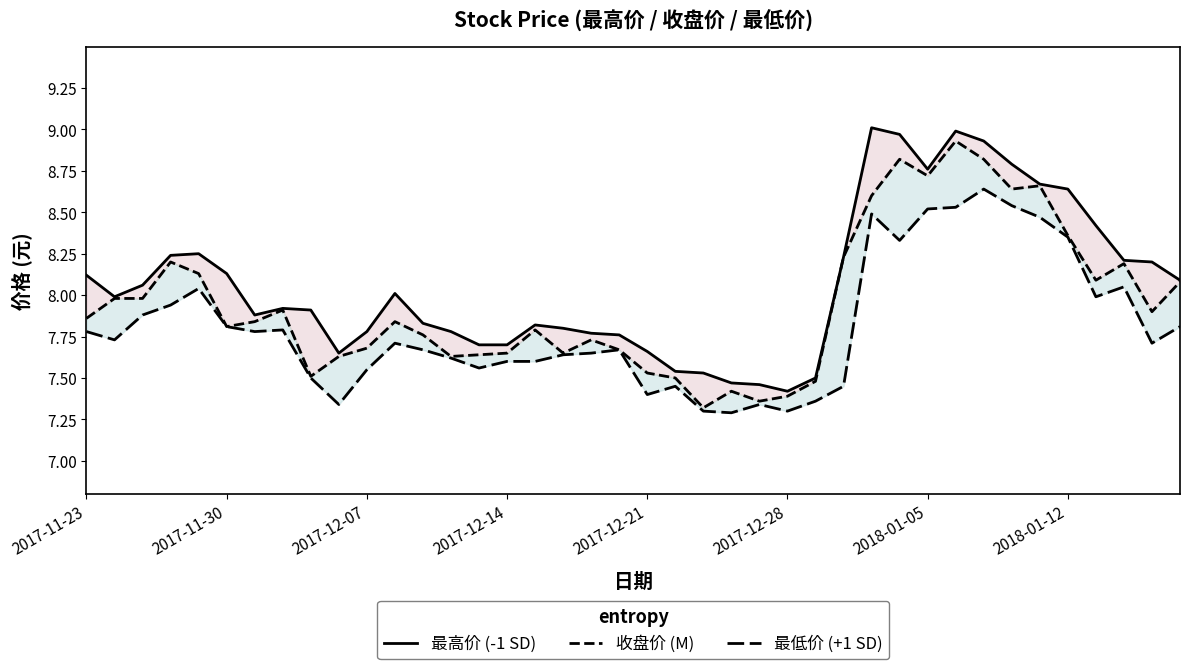

Reading left to right, list all the values displayed in this chart.

最高价 (-1 SD): 8.1	8.0	8.1	8.2	8.2	8.1	7.9	7.9	7.9	7.7	7.8	8.0	7.8	7.8	7.7	7.7	7.8	7.8	7.8	7.8	7.7	7.5	7.5	7.5	7.5	7.4	7.5	8.2	9.0	9.0	8.8	9.0	8.9	8.8	8.7	8.6	8.4	8.2	8.2	8.1
收盘价 (M): 7.9	8.0	8.0	8.2	8.1	7.8	7.8	7.9	7.5	7.6	7.7	7.8	7.8	7.6	7.6	7.7	7.8	7.7	7.7	7.7	7.5	7.5	7.3	7.4	7.4	7.4	7.5	8.2	8.6	8.8	8.7	8.9	8.8	8.6	8.7	8.4	8.1	8.2	7.9	8.1
最低价 (+1 SD): 7.8	7.7	7.9	7.9	8.0	7.8	7.8	7.8	7.5	7.3	7.5	7.7	7.7	7.6	7.6	7.6	7.6	7.6	7.7	7.7	7.4	7.5	7.3	7.3	7.3	7.3	7.4	7.5	8.5	8.3	8.5	8.5	8.6	8.5	8.5	8.3	8.0	8.1	7.7	7.8